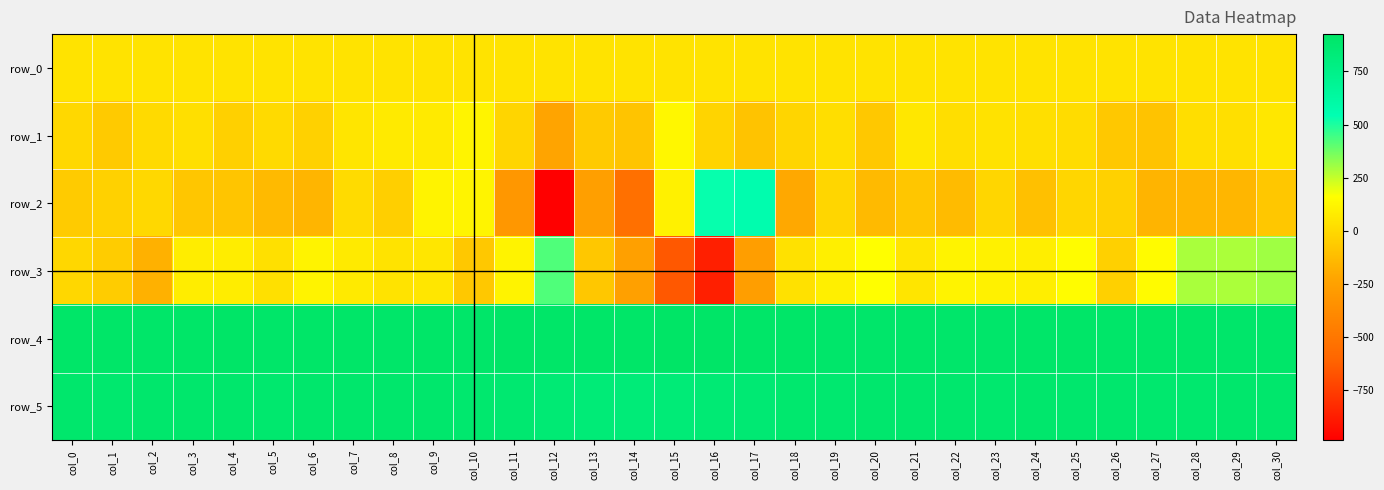

Where does the row_5 series first go above 885?

col_0